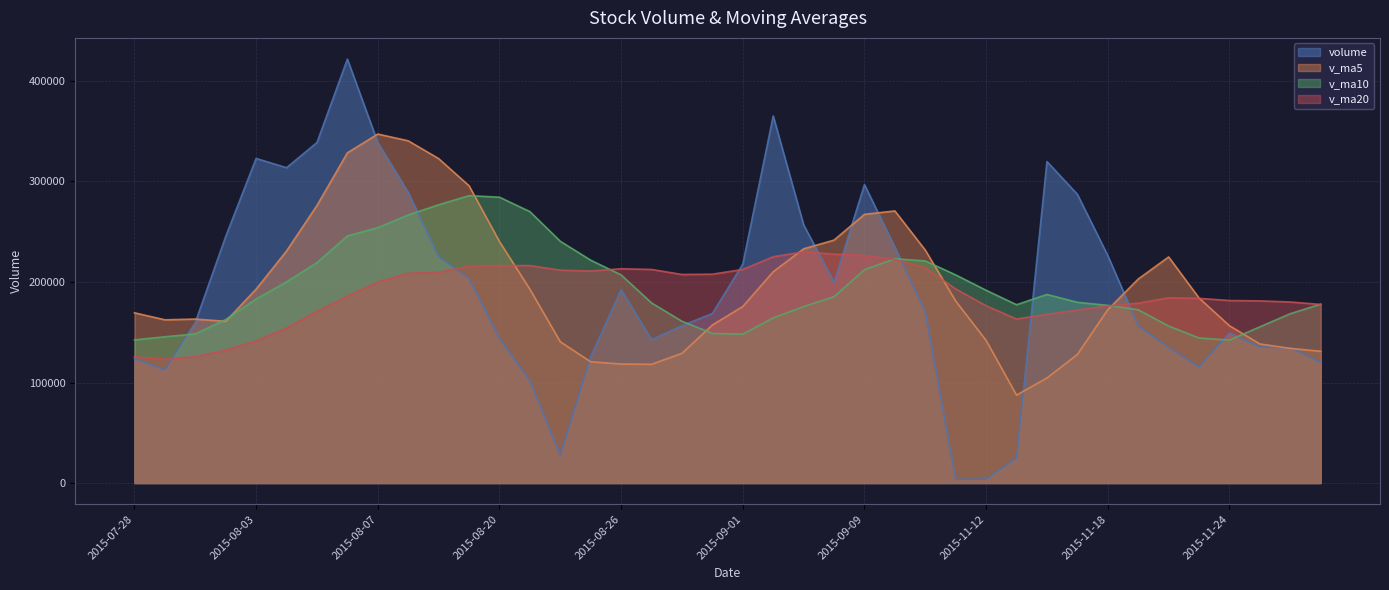

At 2015-08-31, list the series in order from smallest to largest.

v_ma10, v_ma5, volume, v_ma20